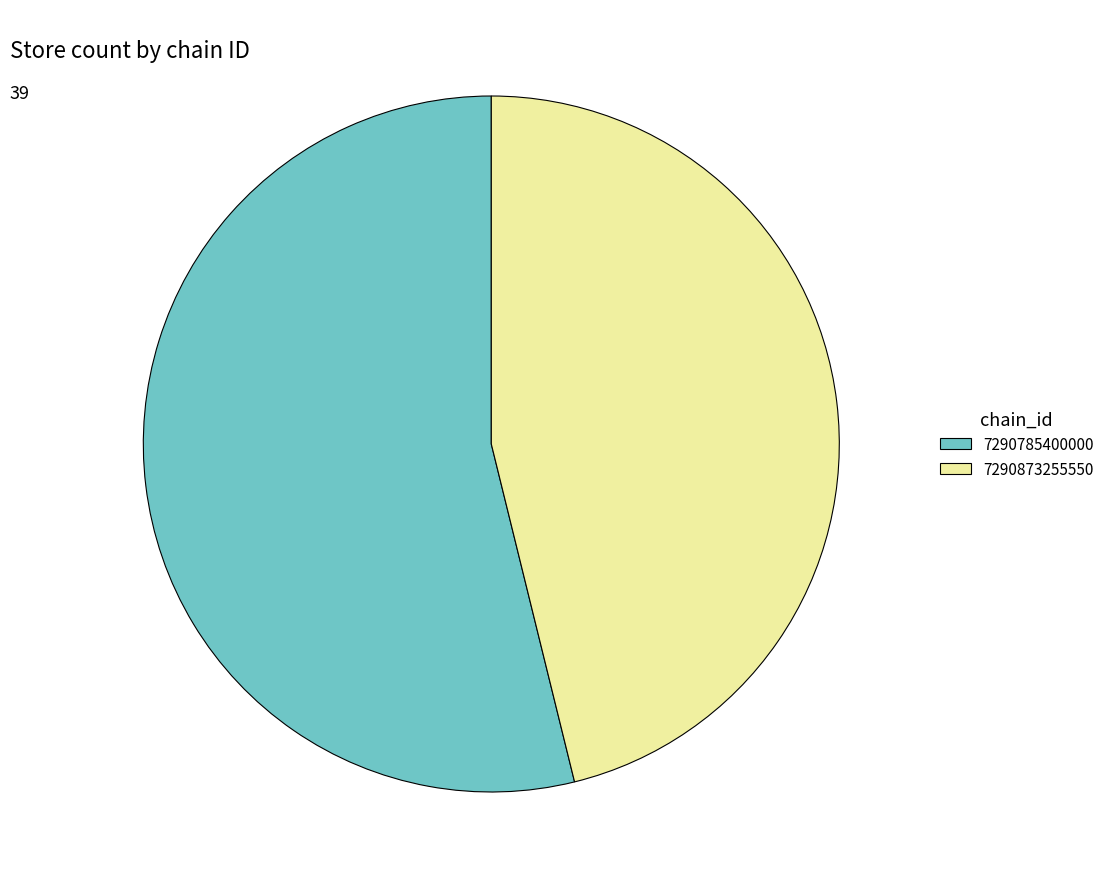

Rank the categories by value from lowest to highest.

7290873255550, 7290785400000